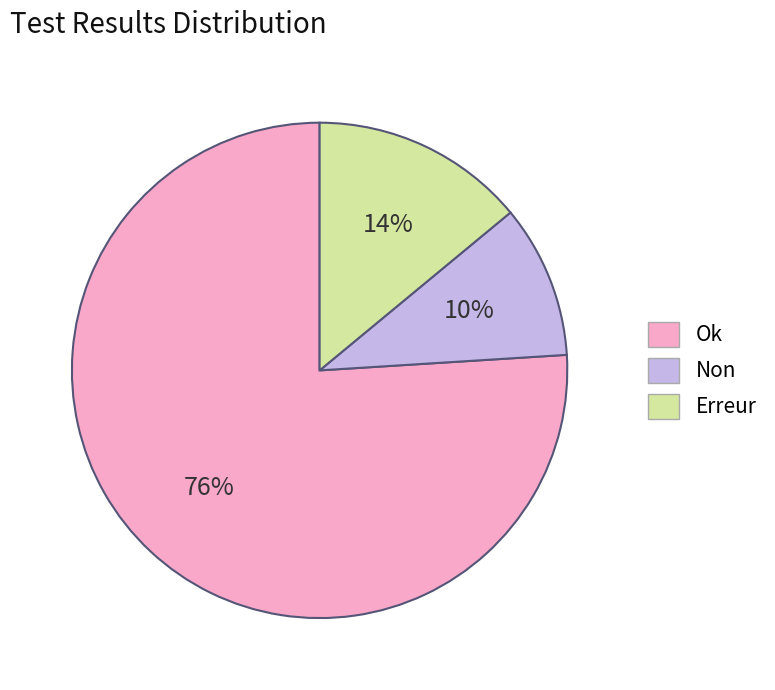

To the nearest percent, what is the difference between the Non and Erreur slice percentages?

4%